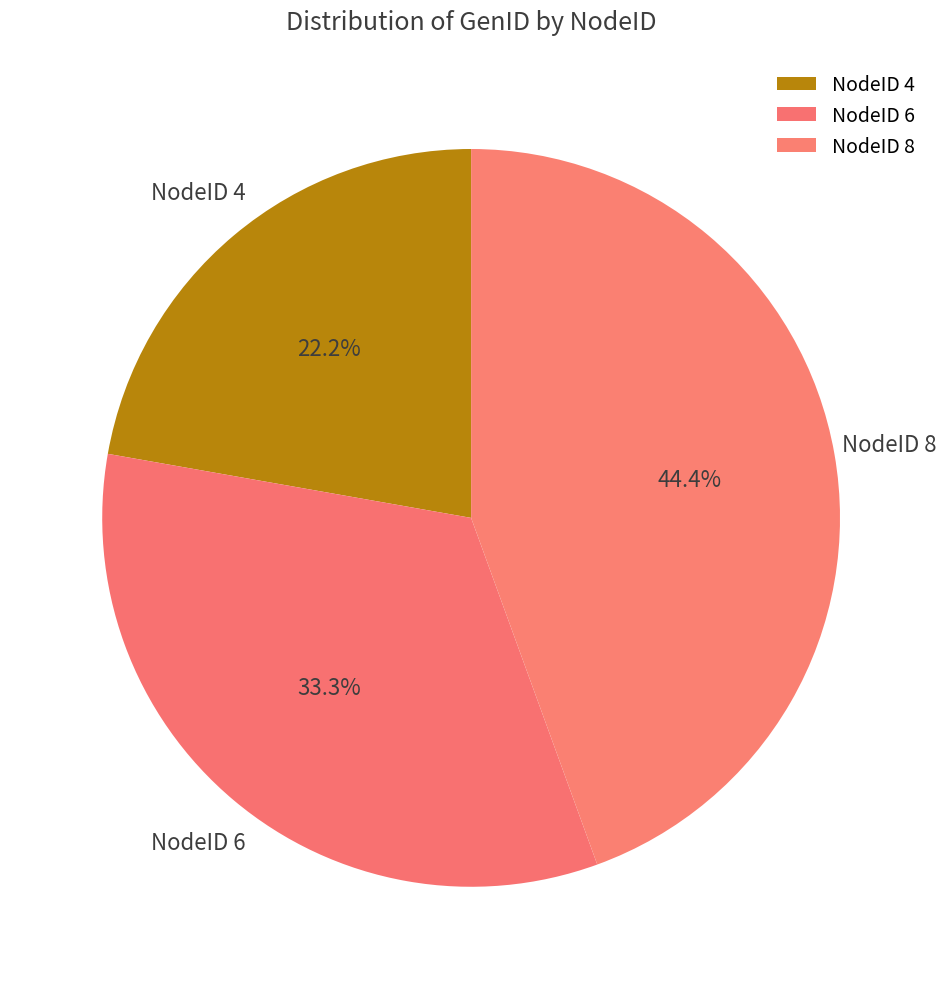

What is the ratio of the value at NodeID 4 to the value at NodeID 6?

0.7